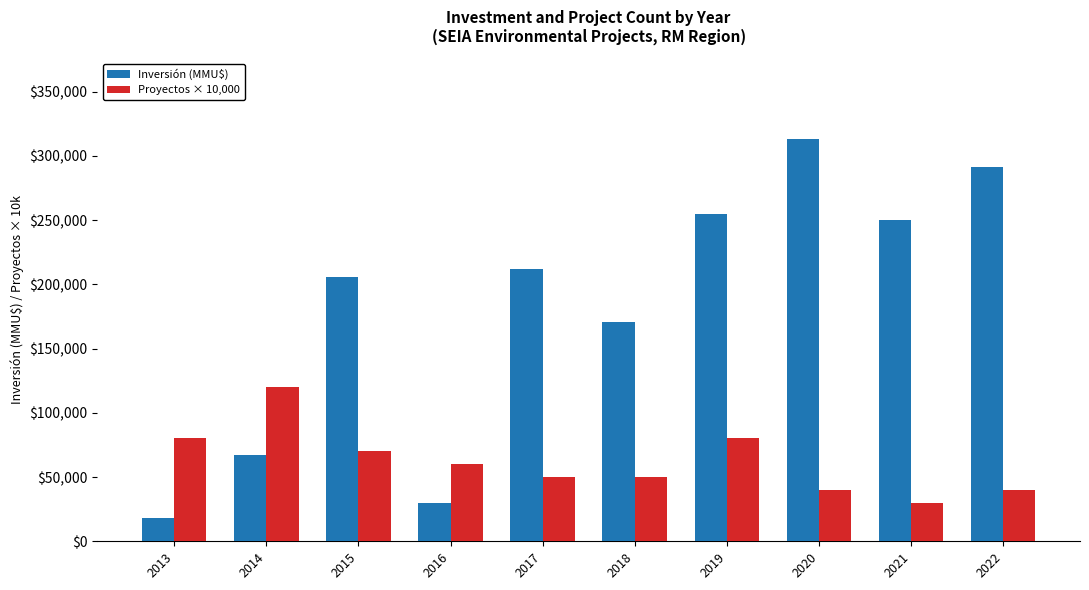

How many groups of bars are there?

10